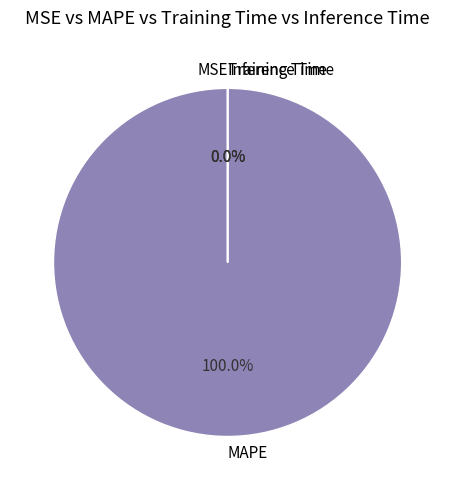

Rank the categories by value from highest to lowest.

MAPE, MSE, Training Time, Inference Time